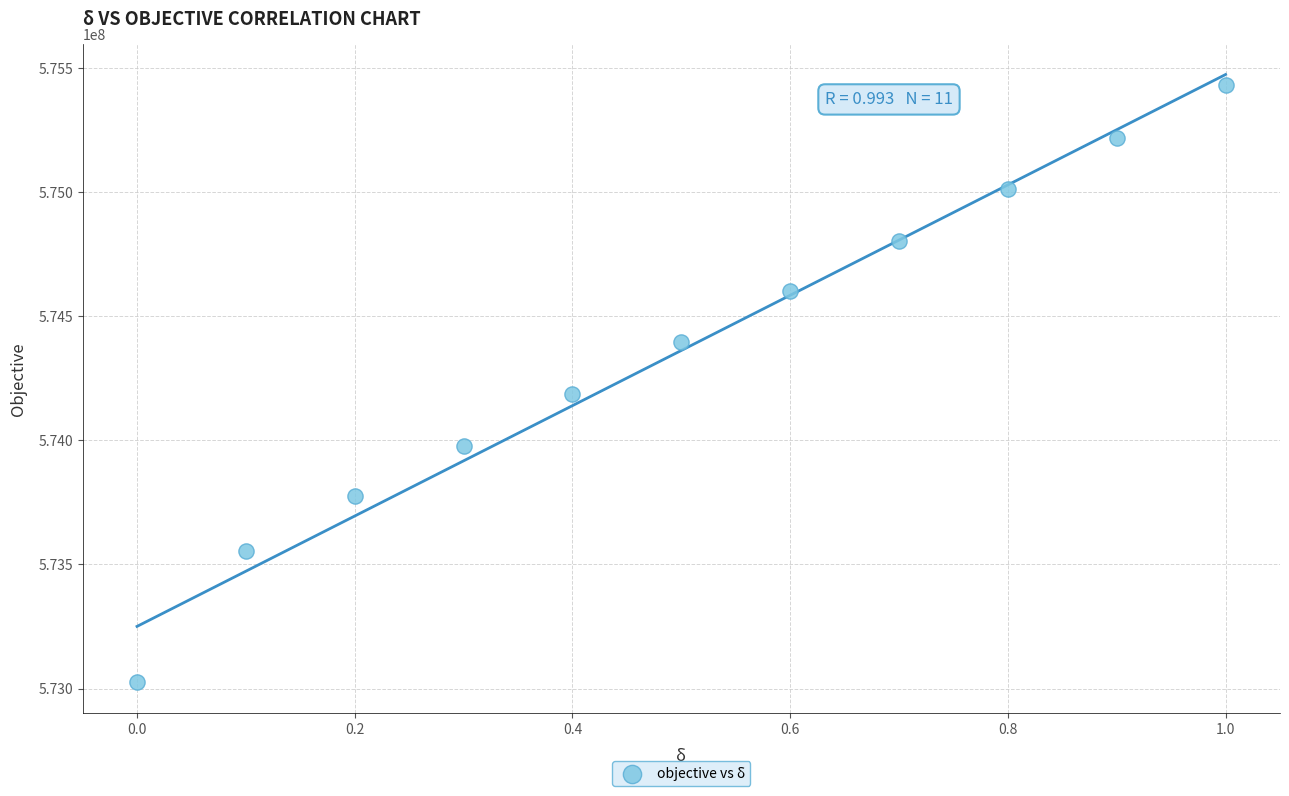

What Y value in the scatter plot is closest to 574227513?

574186967.8